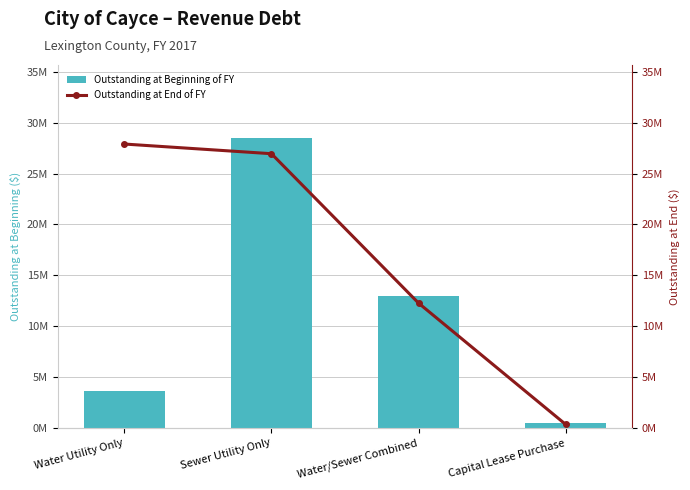

Between Sewer Utility Only and Capital Lease Purchase, which series saw the biggest shift?

Outstanding at Beginning of FY